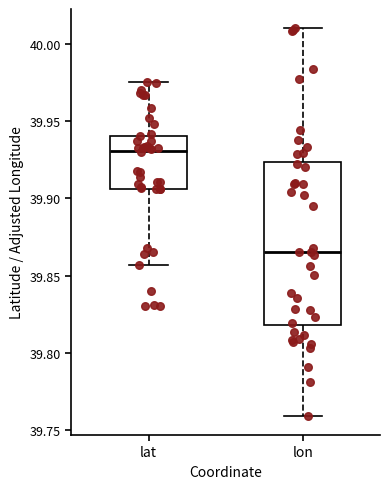

Where does the upper whisker of the box for lon end on the y-axis? The values are not printed on the chart, so give them approximately, as read against the axis.

40.010